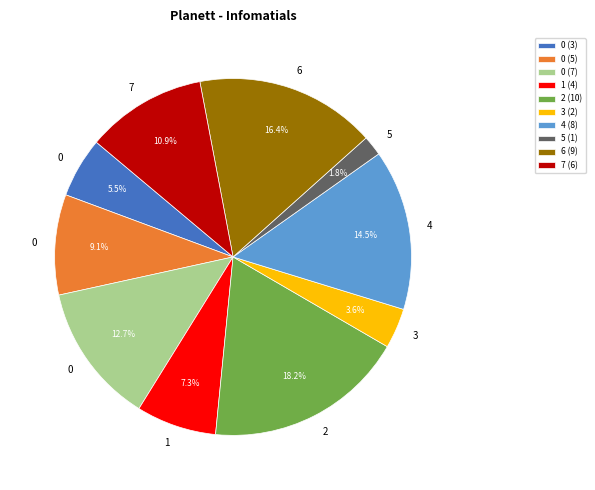

What is the smallest slice in the pie chart?

5 (1)